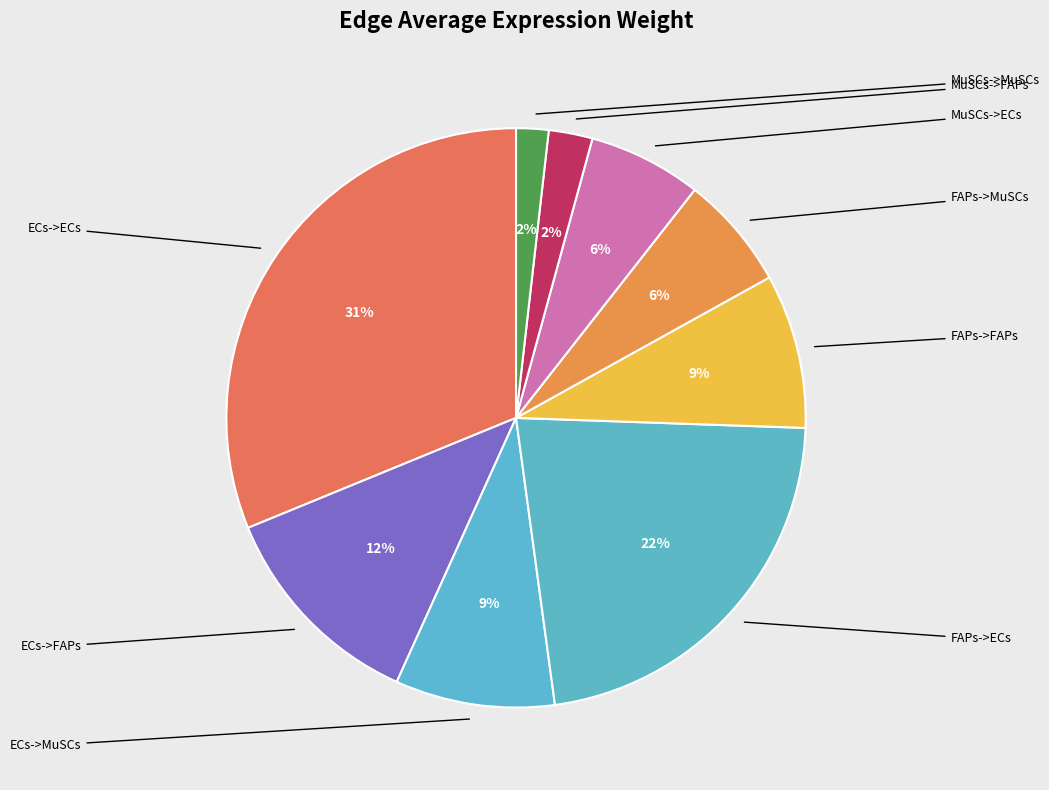

Does any single category account for the majority?

No